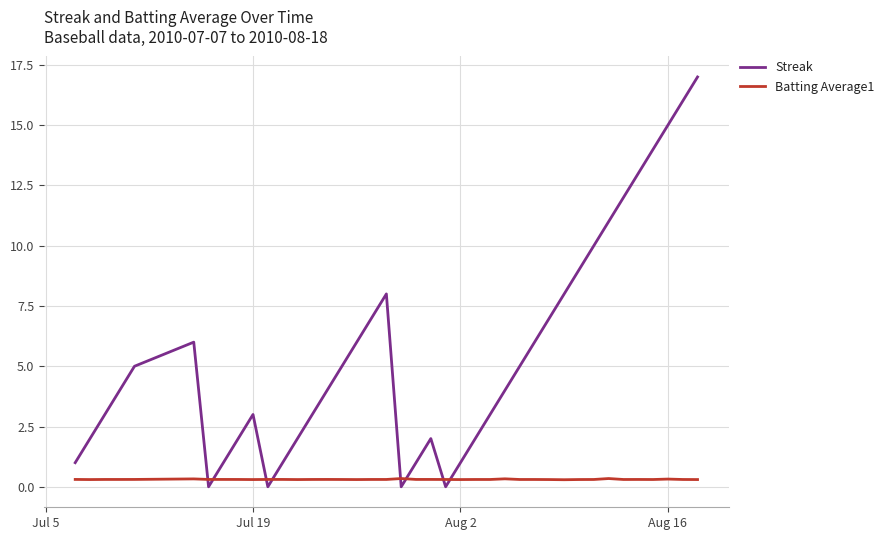

What are all the series names shown in the legend?

Streak, Batting Average1